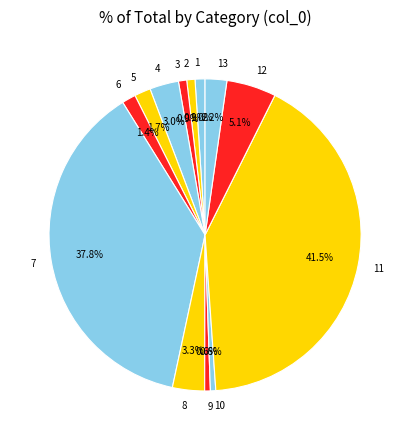

Does 2 account for over 50% of the chart?

No